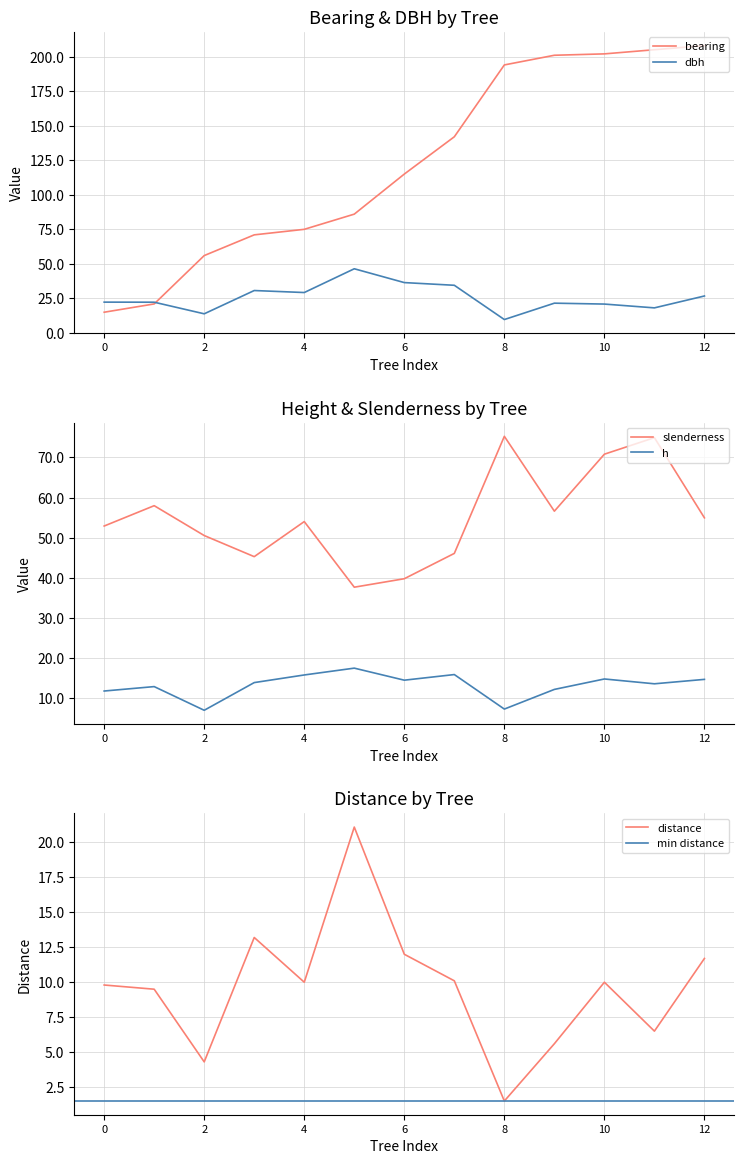

True or false: slenderness and h cross at least once.

False